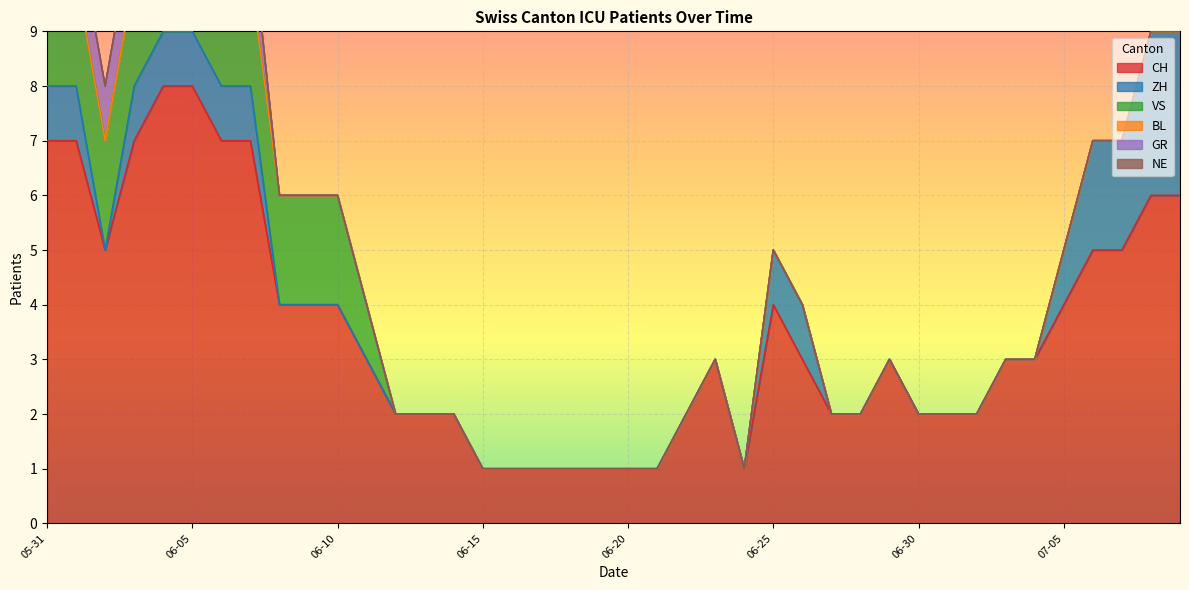

Reading left to right, transcribe all the data shown in this chart.

CH: 7	7	5	7	8	8	7	7	4	4	4	3	2	2	2	1	1	1	1	1	1	1	2	3	1	4	3	2	2	3	2	2	2	3	3	4	5	5	6	6
ZH: 1	1	0	1	1	1	1	1	0	0	0	0	0	0	0	0	0	0	0	0	0	0	0	0	0	1	1	0	0	0	0	0	0	0	0	1	2	2	3	3
VS: 2	2	2	2	2	2	2	2	2	2	2	1	0	0	0	0	0	0	0	0	0	0	0	0	0	0	0	0	0	0	0	0	0	0	0	0	0	0	0	0
BL: 0	0	0	0	0	0	0	0	0	0	0	0	0	0	0	0	0	0	0	0	0	0	0	0	0	0	0	0	0	0	0	0	0	0	0	0	0	0	0	0
GR: 1	1	1	1	1	1	1	1	0	0	0	0	0	0	0	0	0	0	0	0	0	0	0	0	0	0	0	0	0	0	0	0	0	0	0	0	0	0	0	0
NE: 0	0	0	0	0	0	0	0	0	0	0	0	0	0	0	0	0	0	0	0	0	0	0	0	0	0	0	0	0	0	0	0	0	0	0	0	0	0	0	0